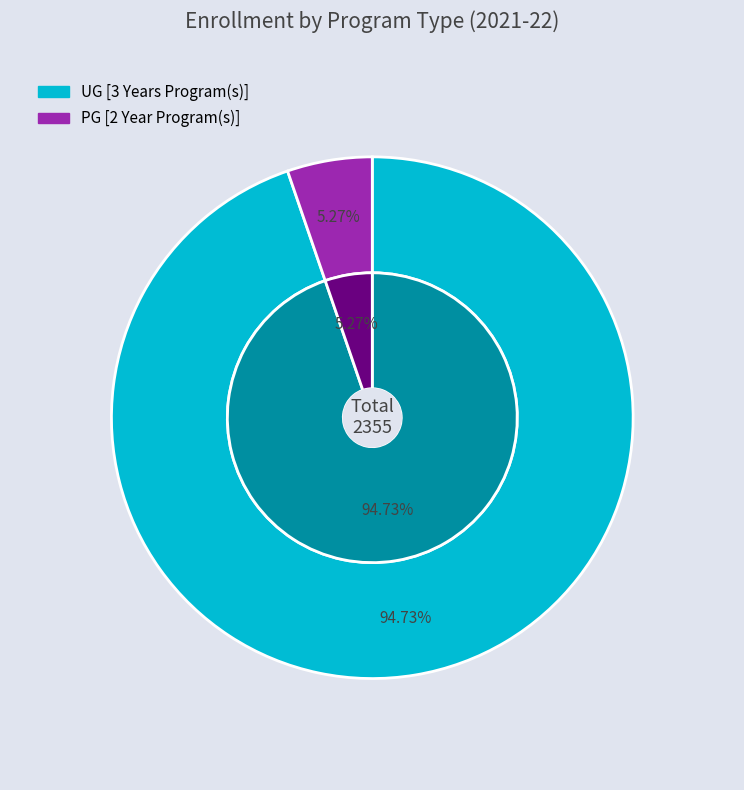

To the nearest percent, what percentage of the pie is PG [2 Year Program(s)]?

5%